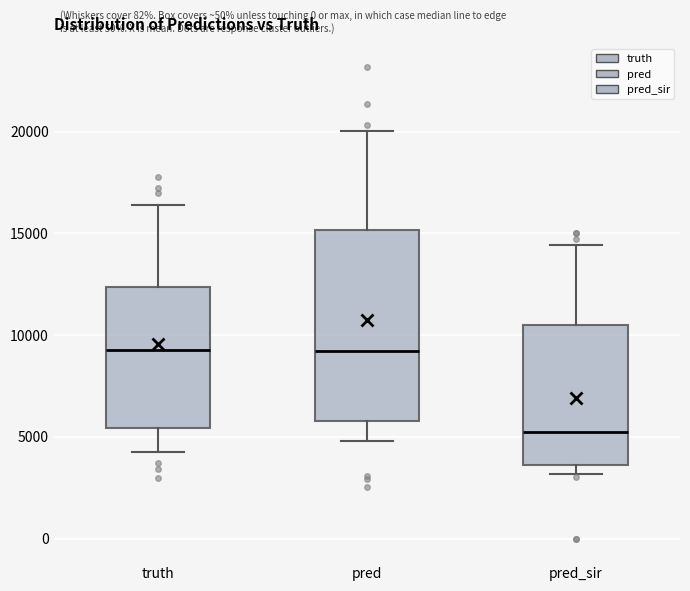

Where is the upper edge of the box for truth on the y-axis? The values are not printed on the chart, so give them approximately, as read against the axis.

12500